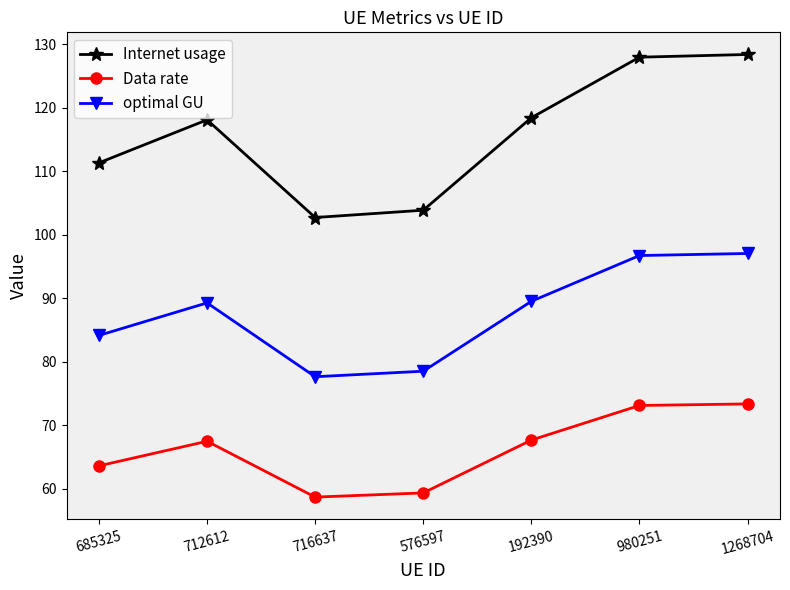

List the series in order of their overall mean, highest first.

Internet usage, optimal GU, Data rate